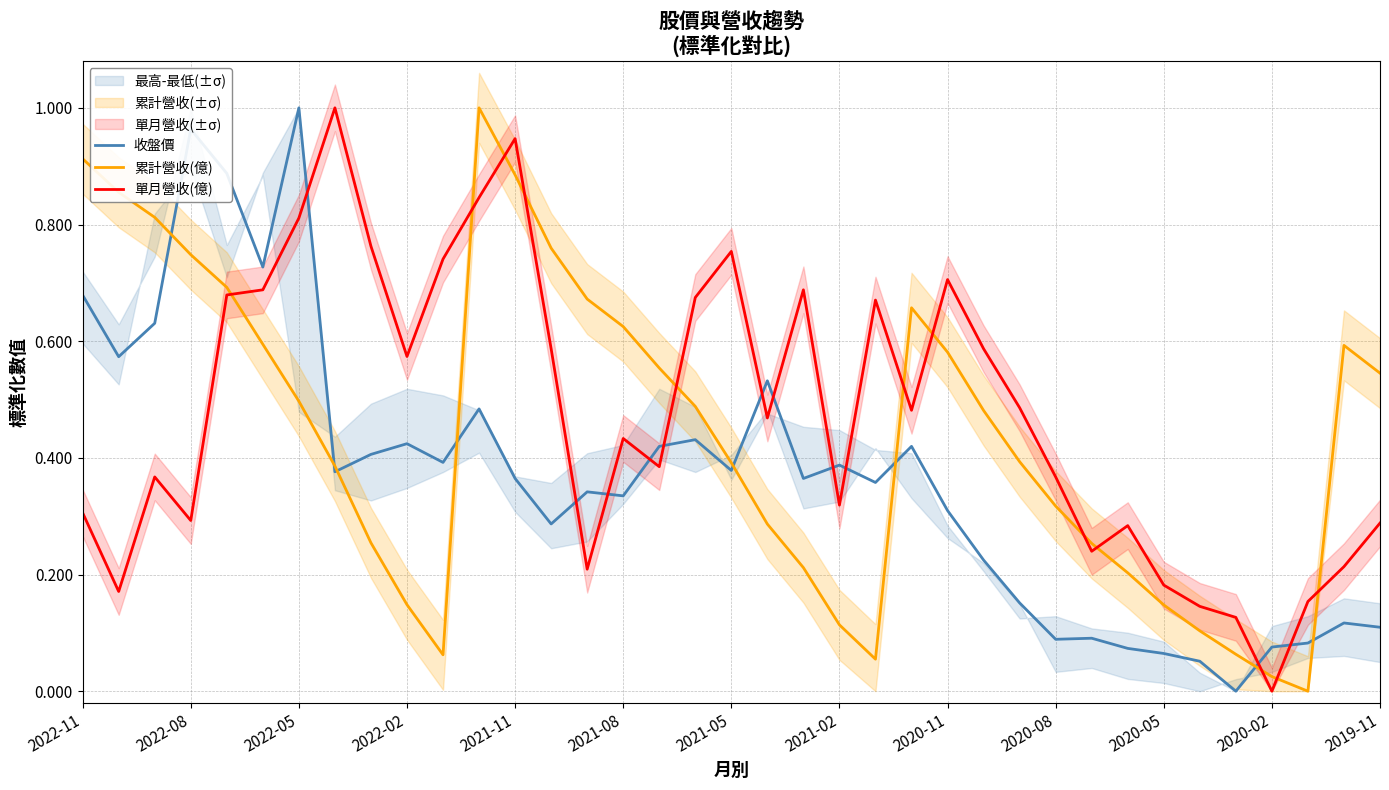

What is the maximum value for 收盤價?

1.0